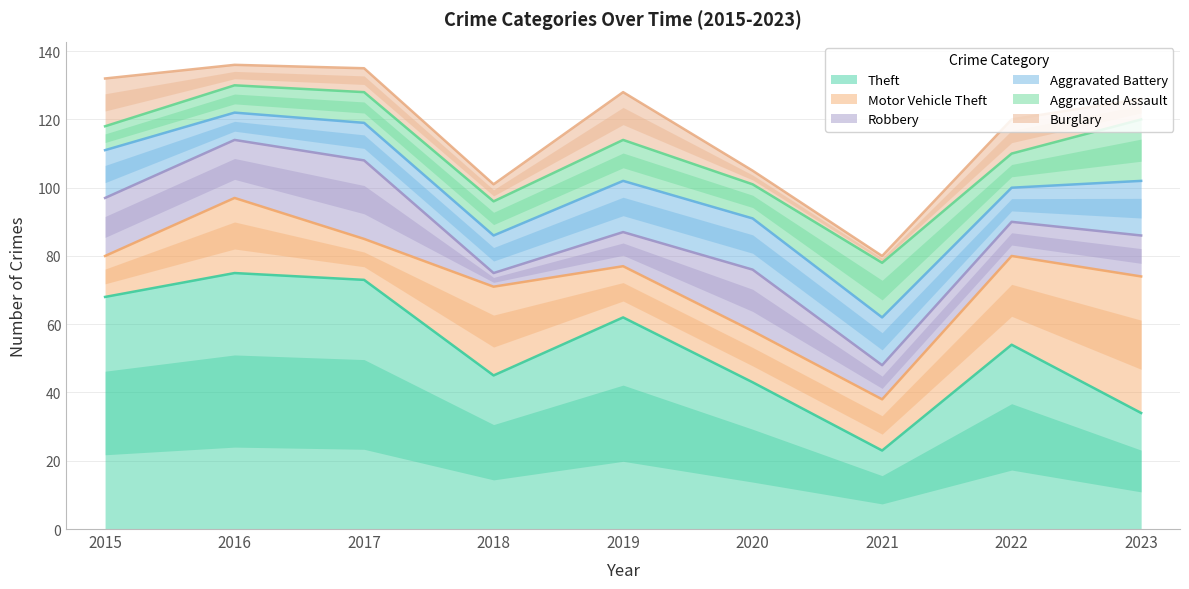

What are all the series names shown in the legend?

Theft, Motor Vehicle Theft, Robbery, Aggravated Battery, Aggravated Assault, Burglary